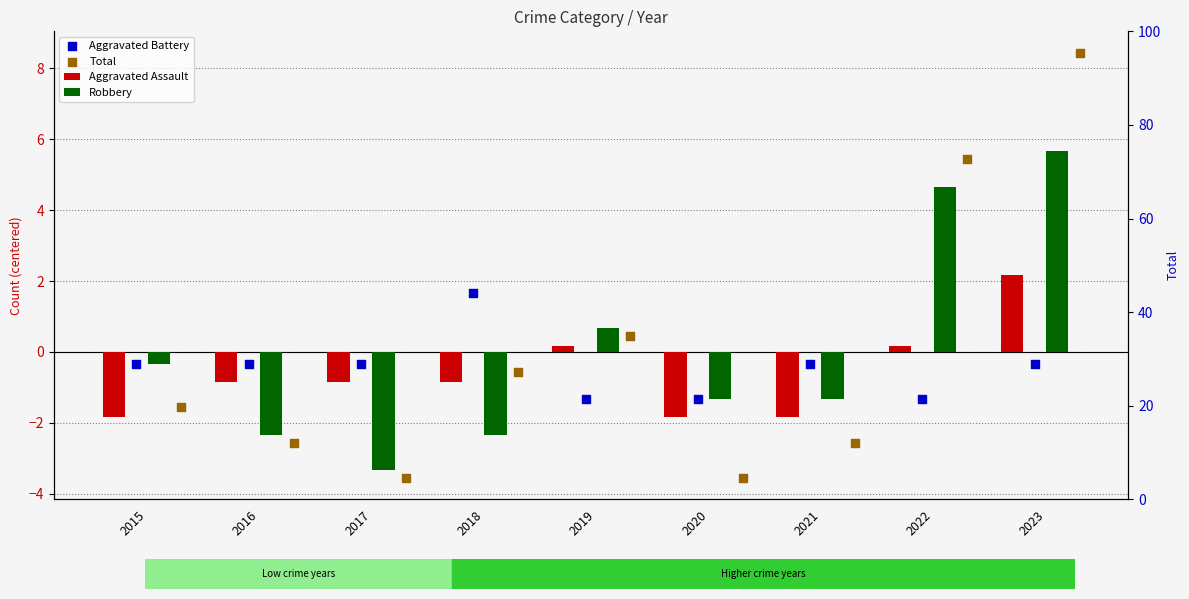

At how many categories does at least one series exceed 6?

1